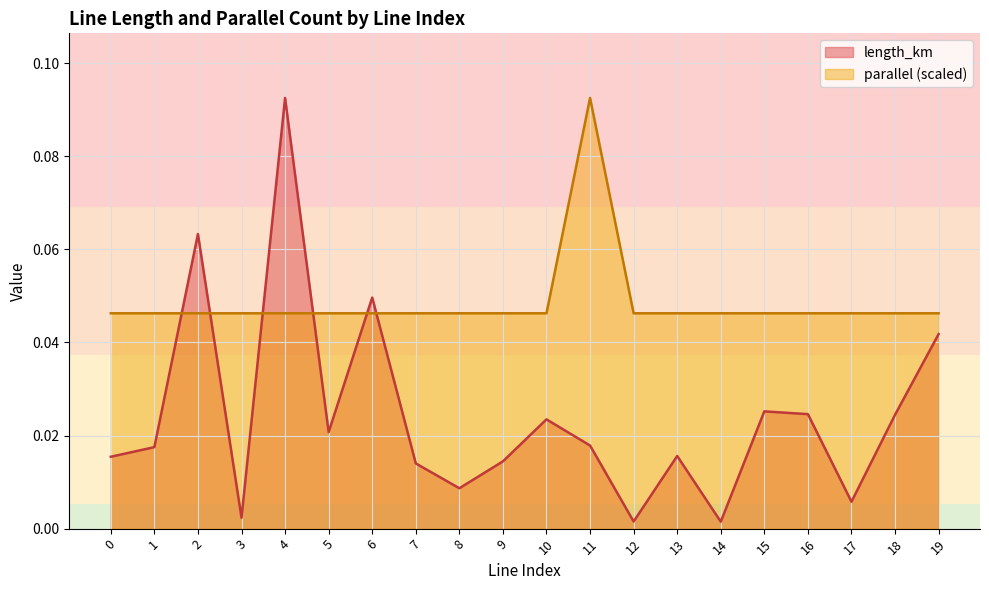

At which category is the sum across all series the highest?

4